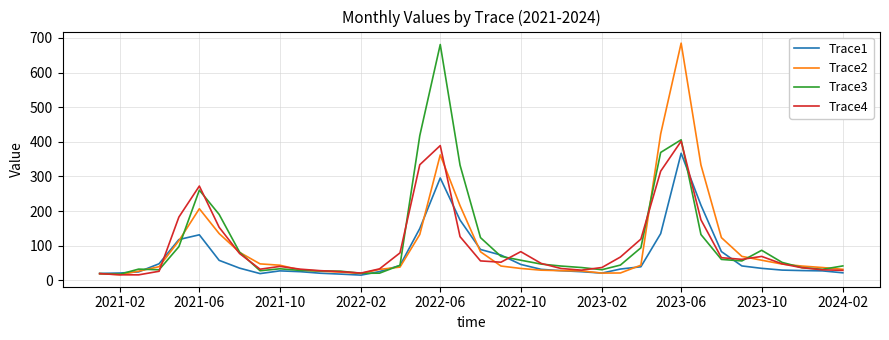

Is this an area chart (filled region under the line)?

No